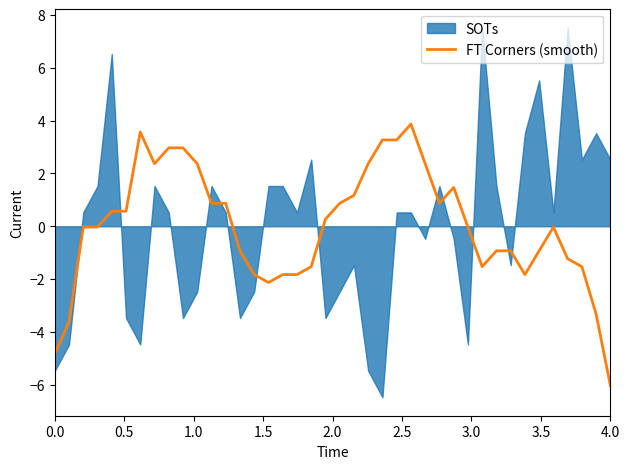

How many data points are above 0?

19